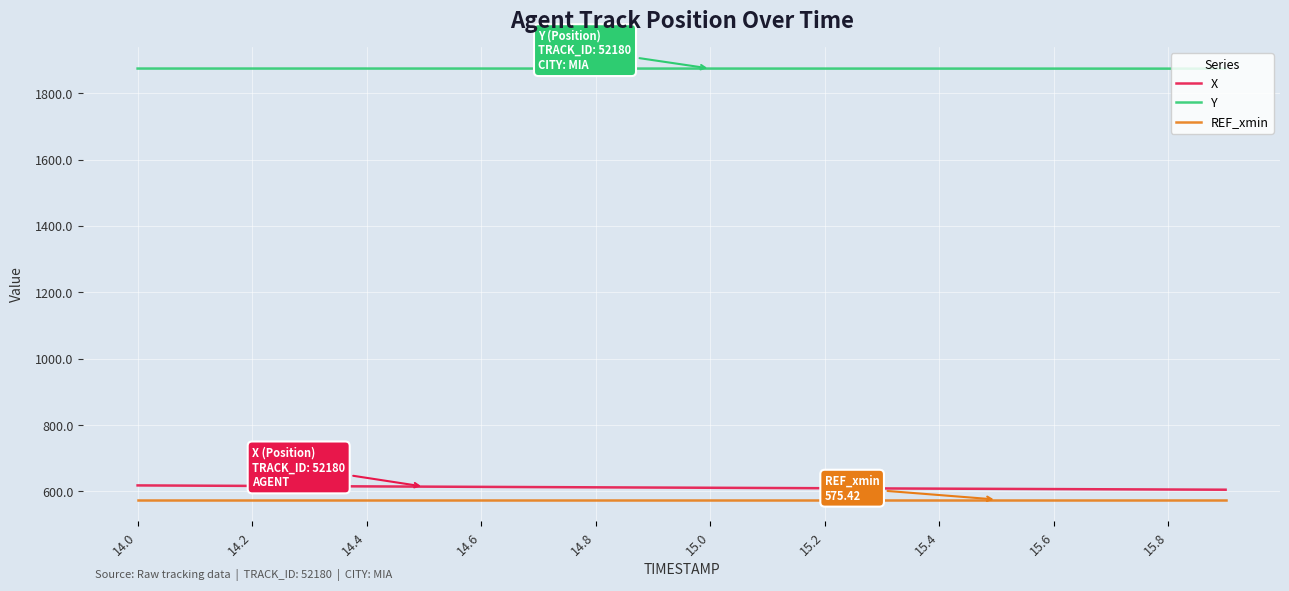

True or false: X and REF_xmin intersect in this chart.

False